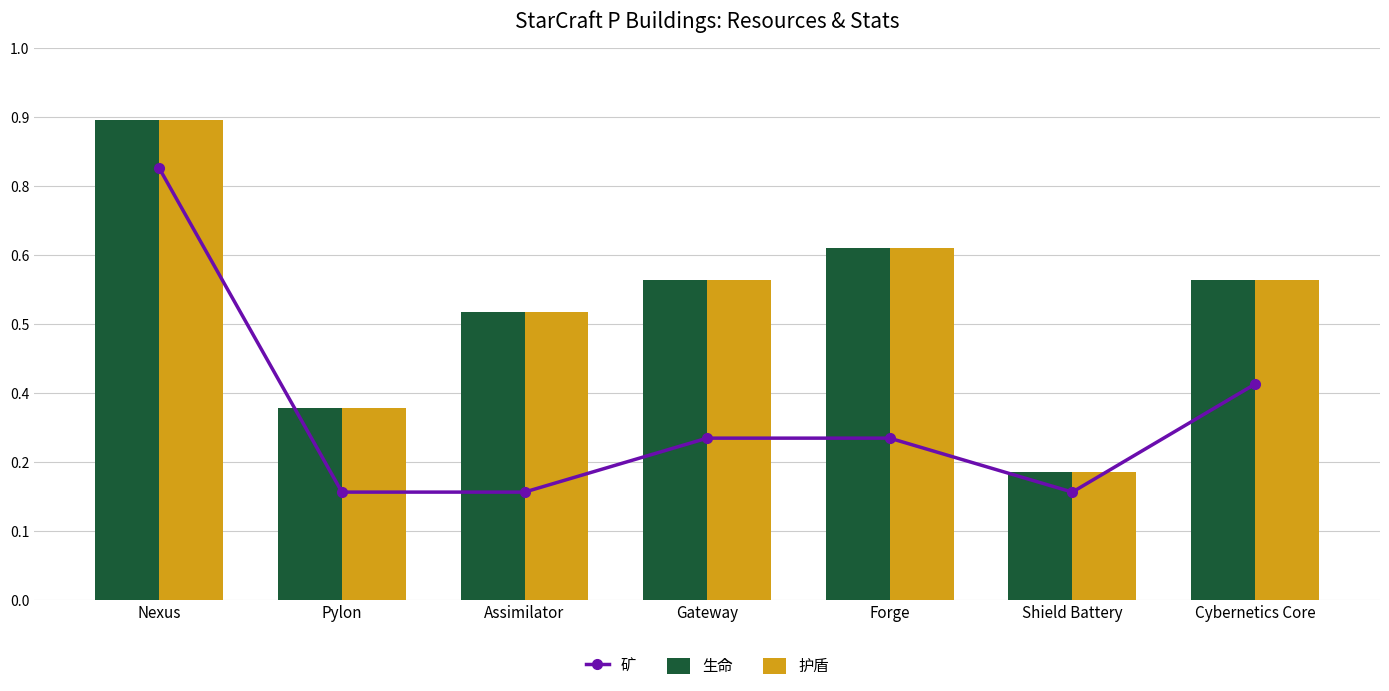

Where is 护盾 nearest to the value 475?

Assimilator